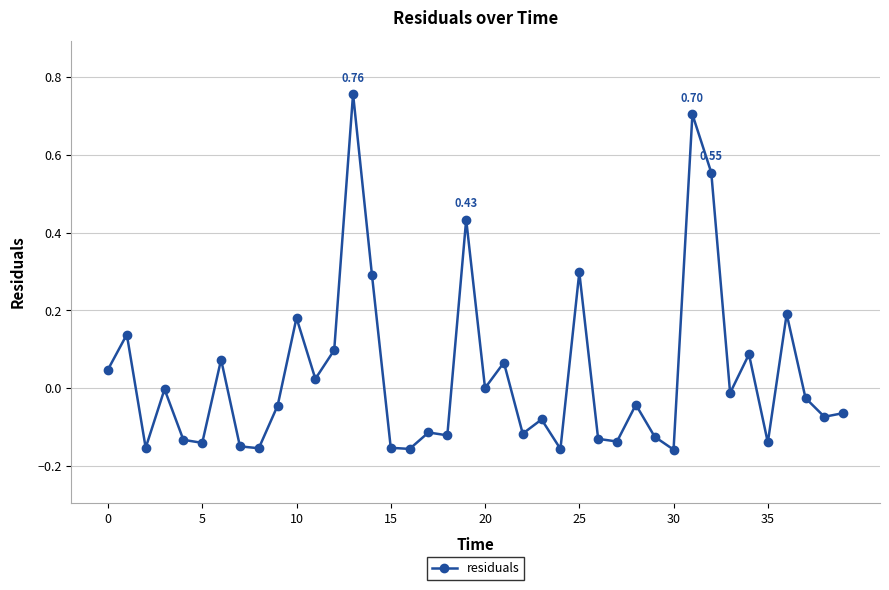

How many distinct data groups are displayed?

1